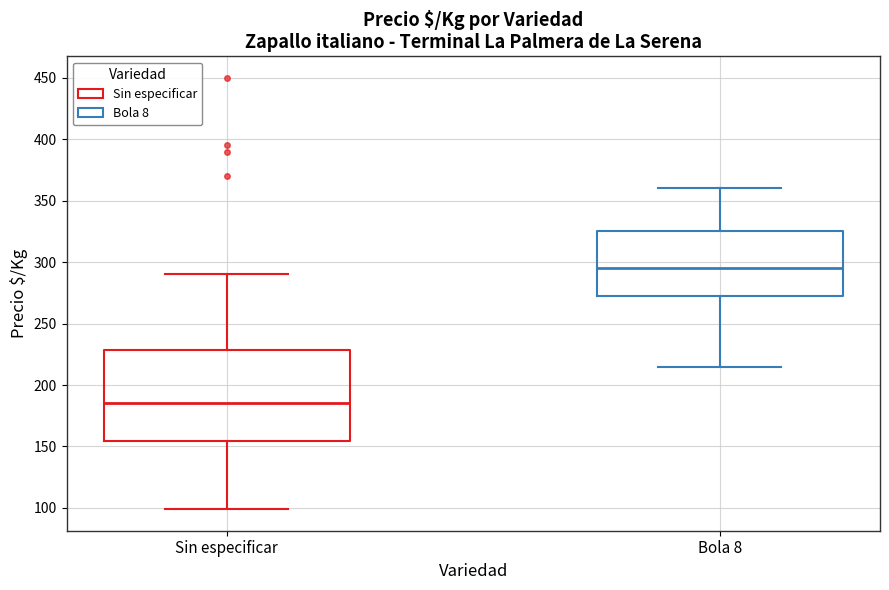

Comparing the boxes themselves (not the whiskers), which one is the tallest?

Sin especificar